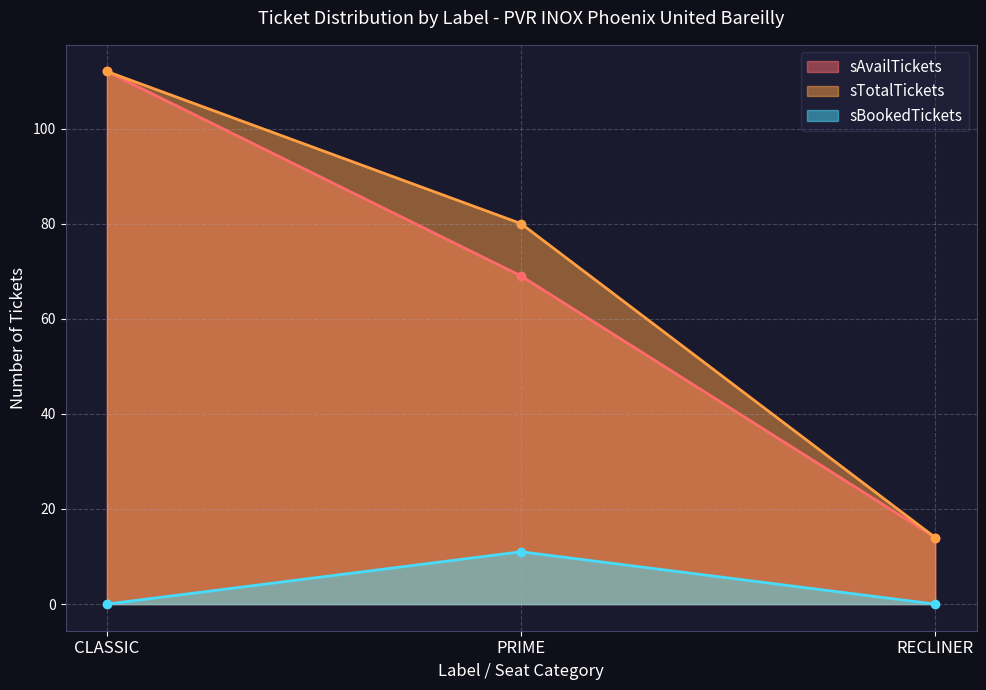

What is the label of the 2nd point from the left?

PRIME